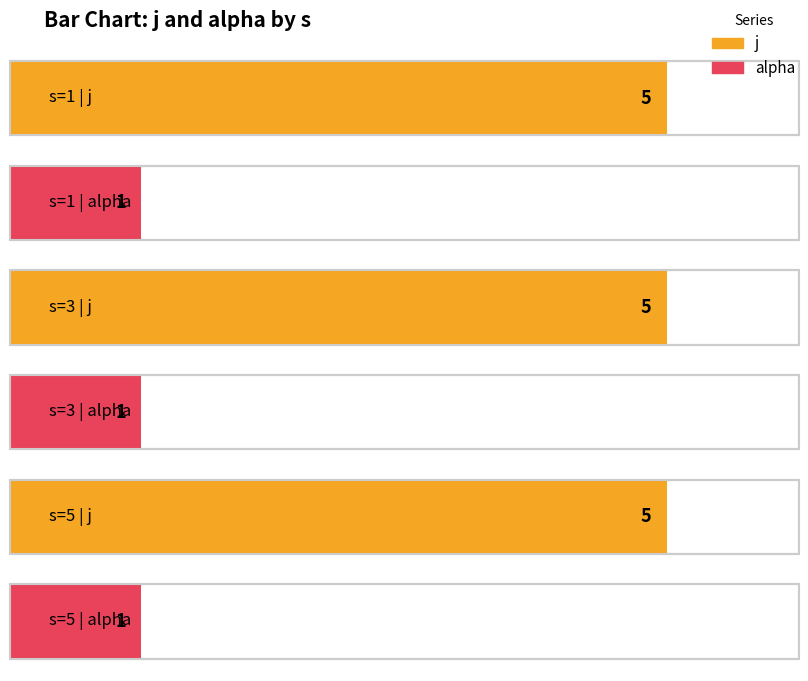

How many distinct data groups are displayed?

2